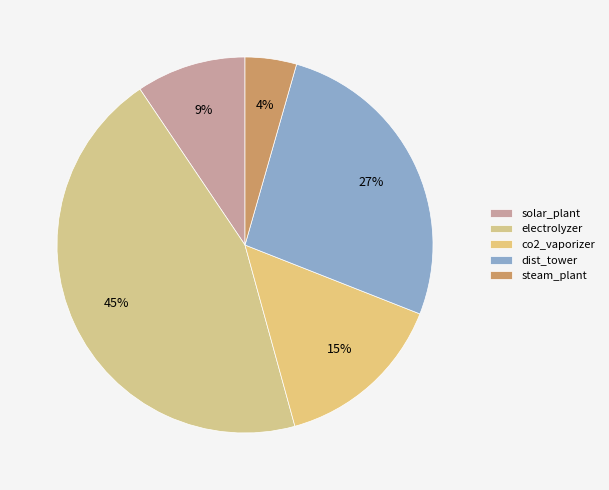

The solar_plant slice represents 9% of the pie. True or false?

True